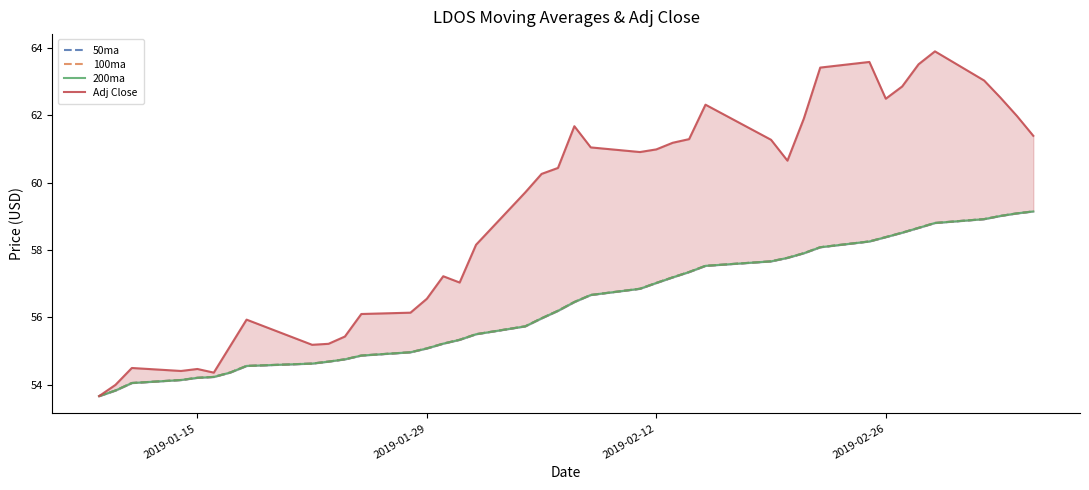

Rank the series by their maximum value, from highest to lowest.

Adj Close, 50ma, 100ma, 200ma